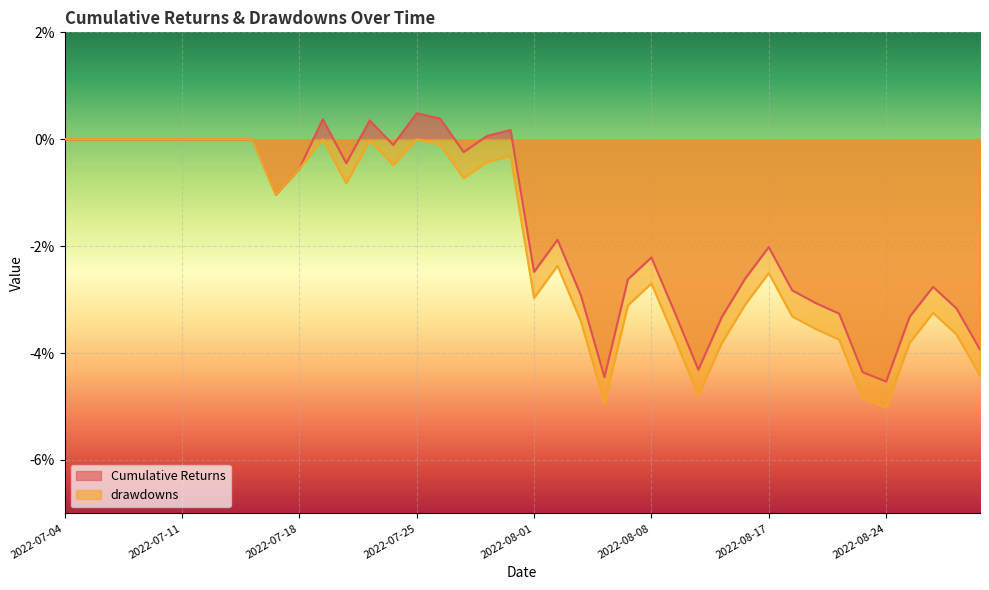

Rank the series at 2022-08-23 from lowest to highest value.

drawdowns, Cumulative Returns